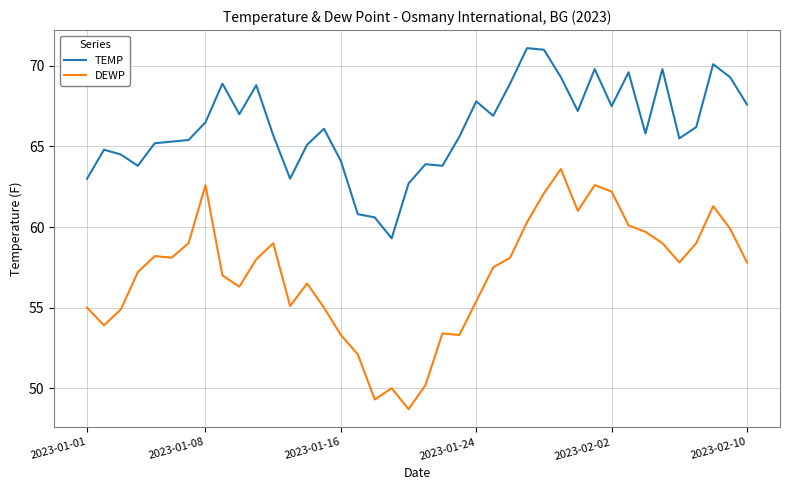

List the series in order of their overall mean, highest first.

TEMP, DEWP